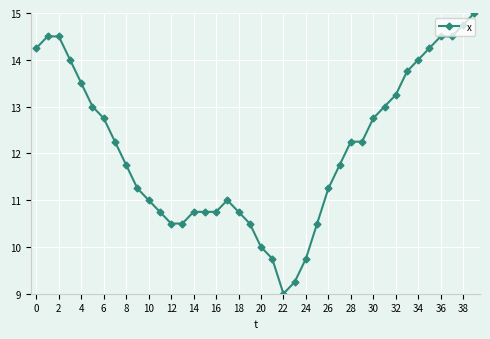

What is the average value?

12.1